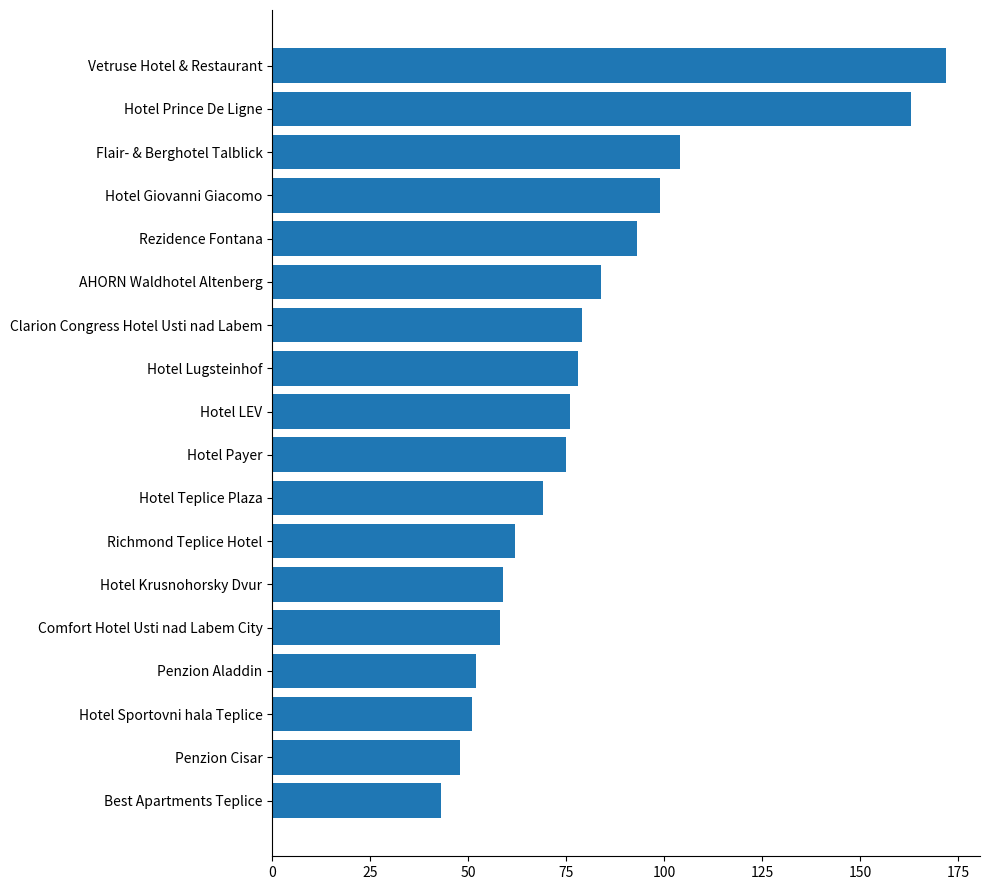

How many data points are less than 76?

9